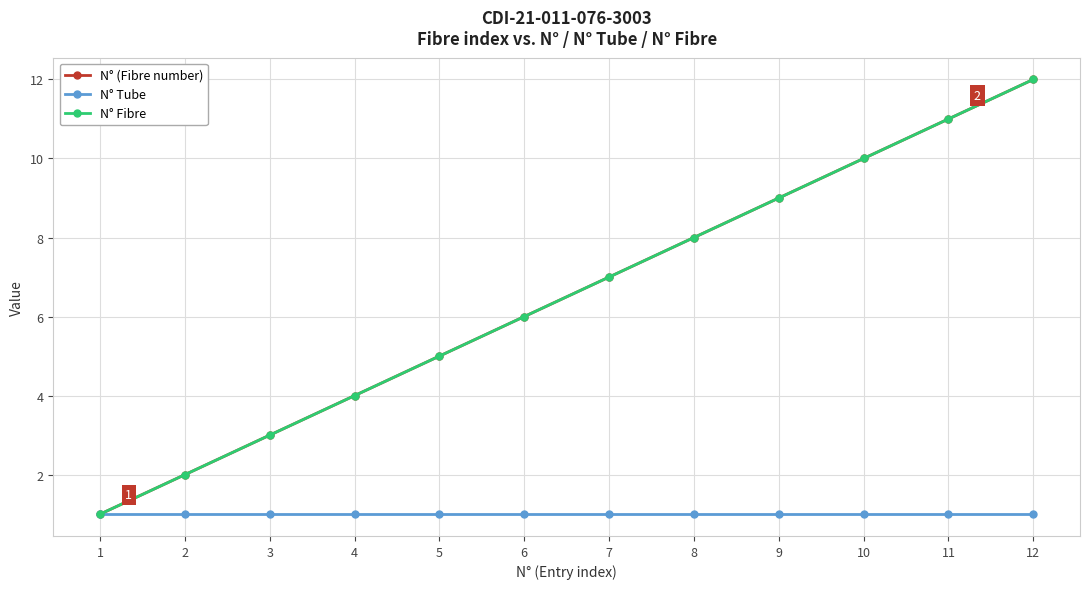

What is the maximum value for N° Fibre?

12